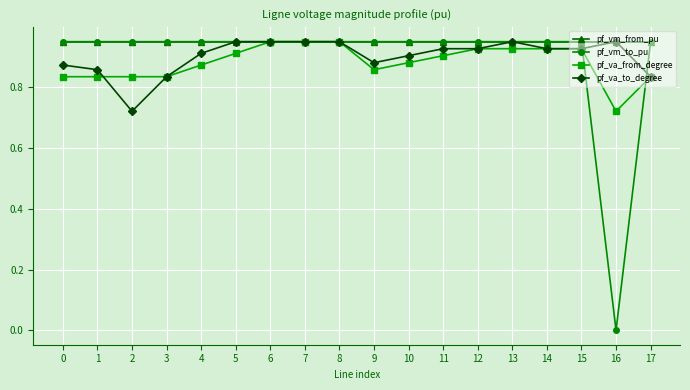

What is the total value across all series at 13?

3.8